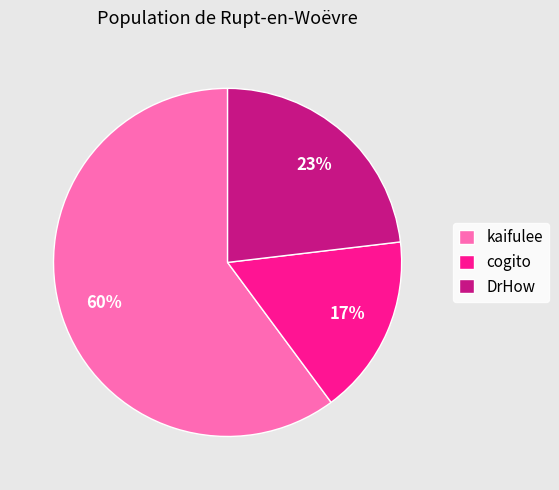

Which has a higher value, kaifulee or DrHow?

kaifulee